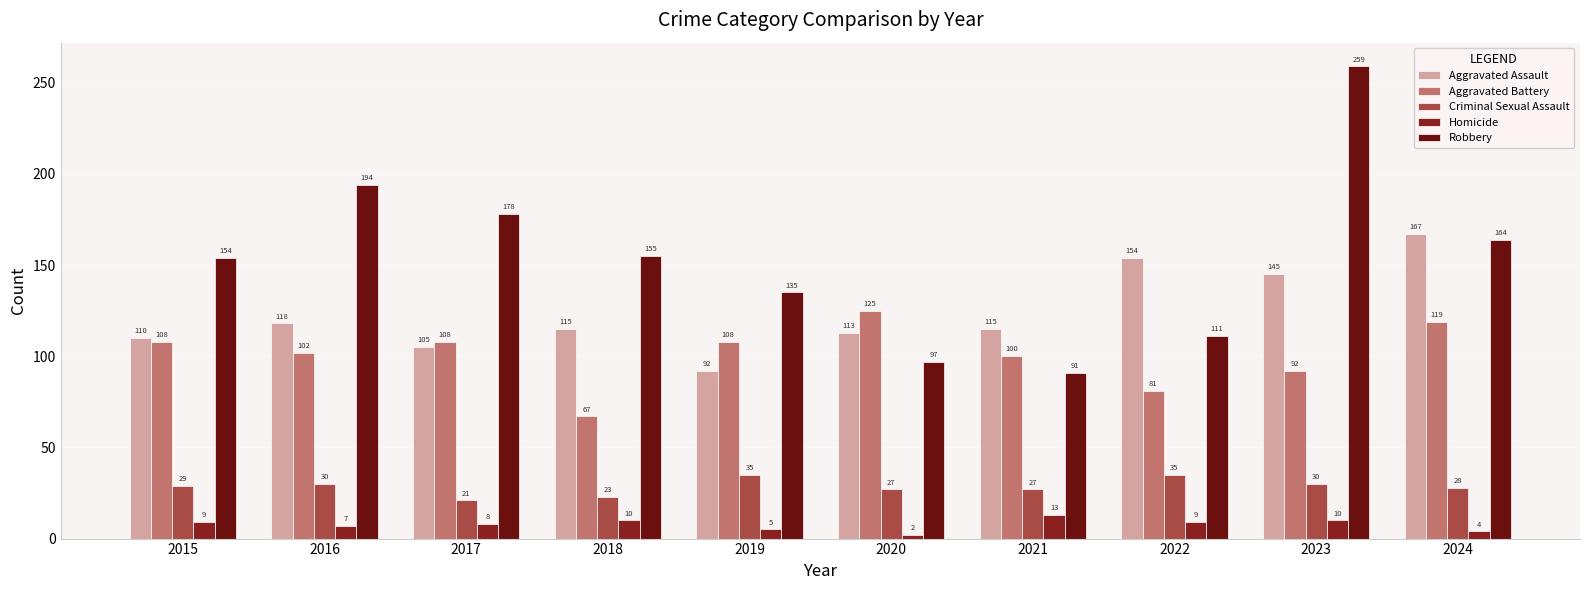

Which series has the largest range (max minus min)?

Robbery